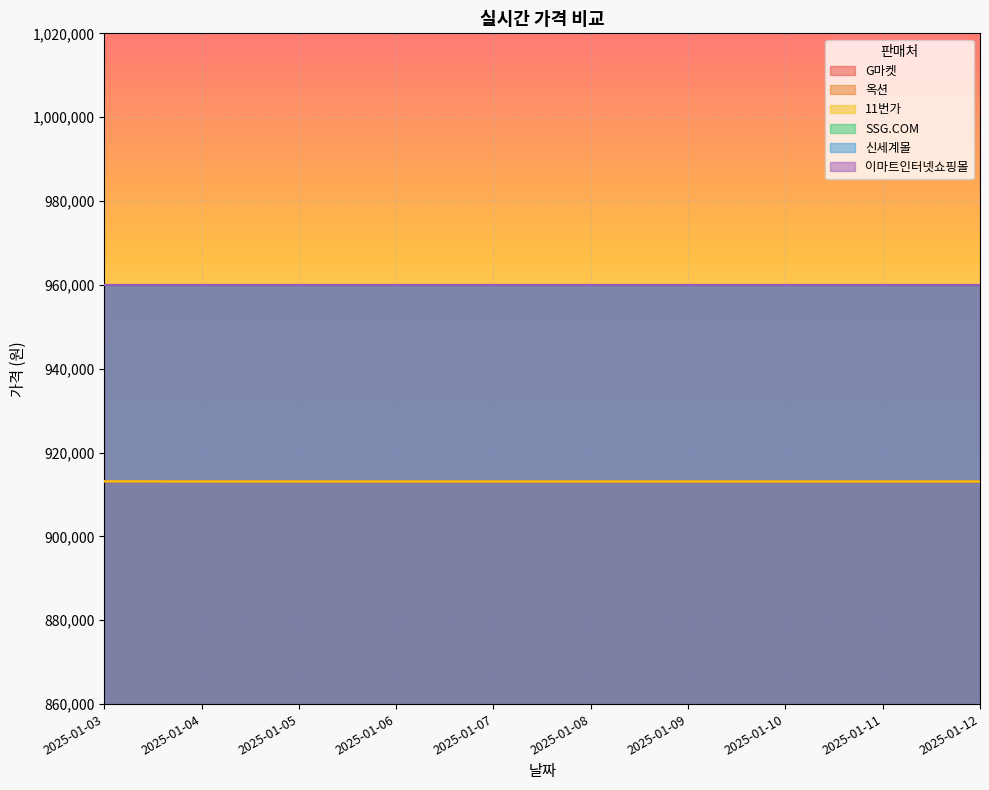

At which label does 11번가 reach its peak?

2025-01-03